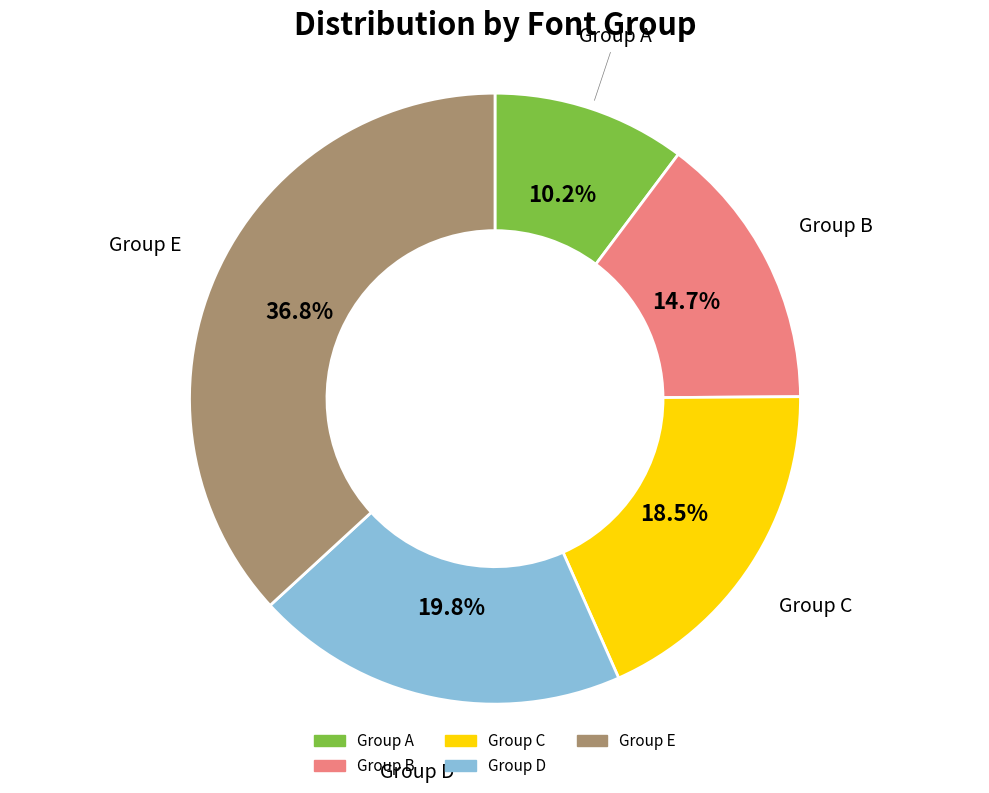

Does Group E represent more than half of the total?

No